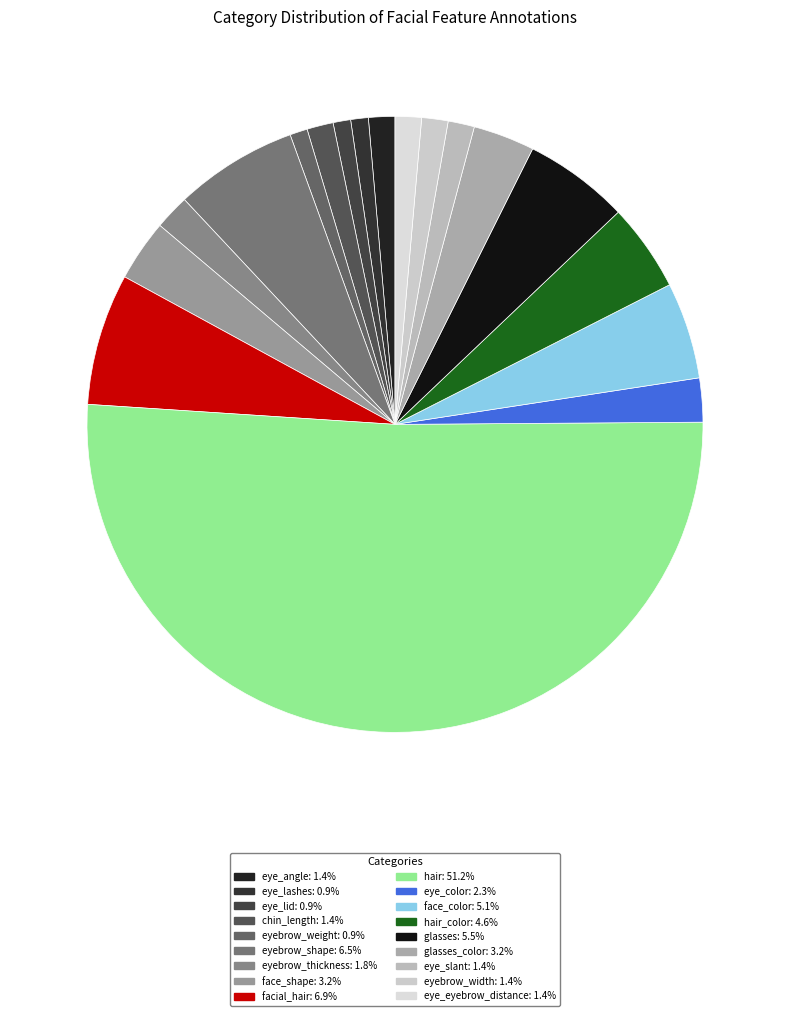

How many slices are in this pie chart?

18